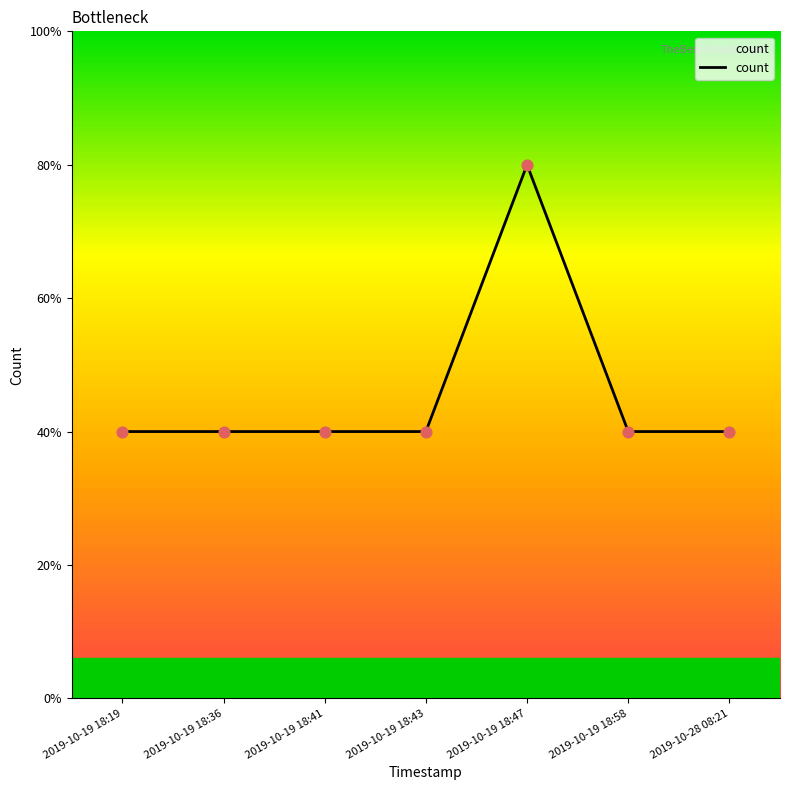

Is this an area chart (filled region under the line)?

Yes